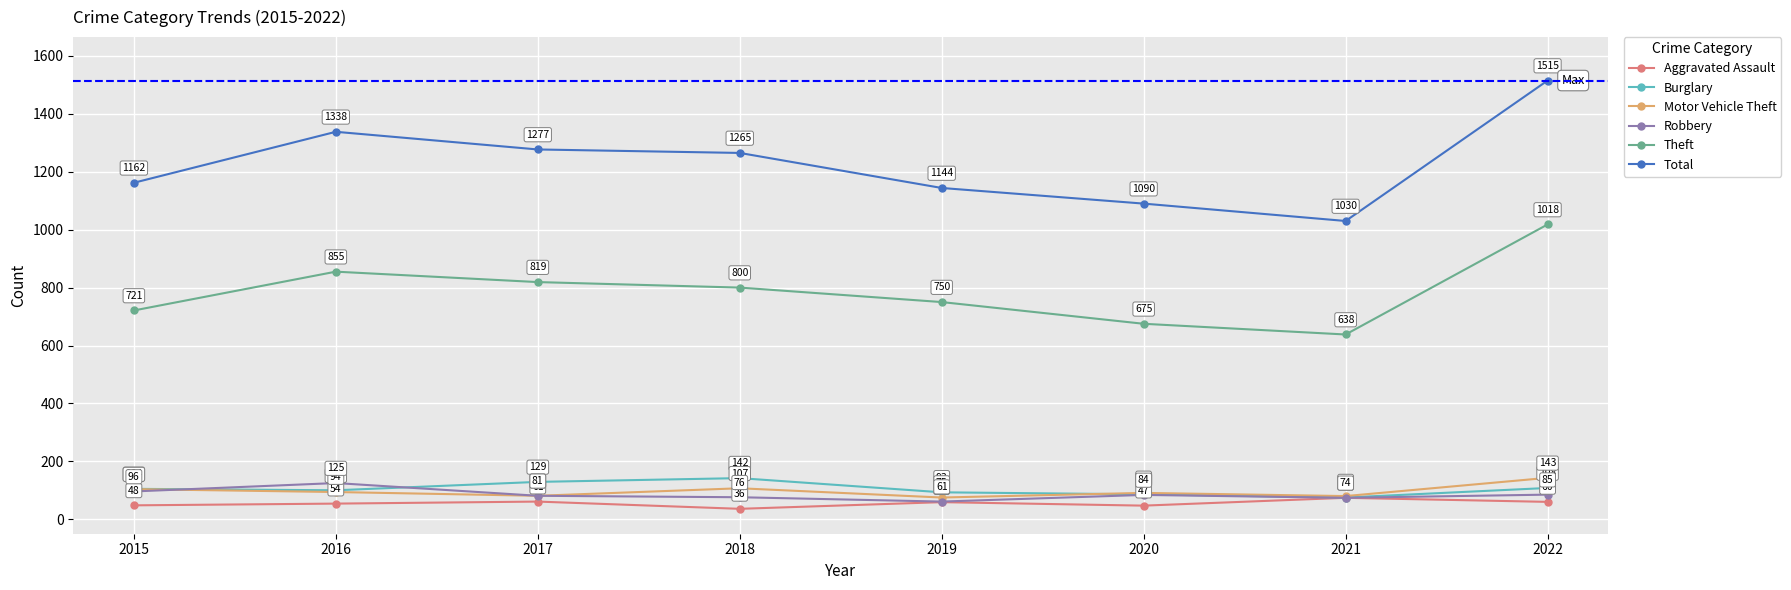

Reading left to right, what are all the values shown in this chart?

Aggravated Assault: 48	54	61	36	59	47	74	60
Burglary: 105	100	129	142	93	86	75	108
Motor Vehicle Theft: 104	94	81	107	75	91	80	143
Robbery: 96	125	81	76	61	84	74	85
Theft: 721	855	819	800	750	675	638	1018
Total: 1162	1338	1277	1265	1144	1090	1030	1515